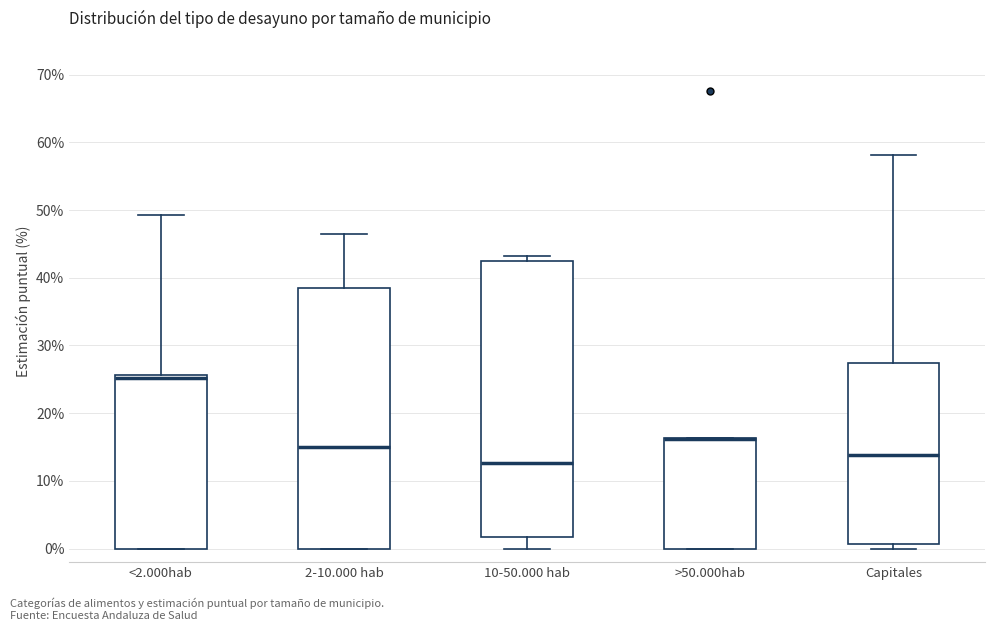

Reading left to right, transcribe this box plot: for each box, give where its median line is, the range the box spans, and where its two whiskers end, as read against the y-axis. The values are not printed on the chart, so give them approximately, as read against the axis.

<2.000hab: median 25, box 0 to 26, whiskers 0 to 49
2-10.000 hab: median 15, box 0 to 39, whiskers 0 to 46
10-50.000 hab: median 13, box 2 to 42, whiskers 0 to 43
>50.000hab: median 16 (drawn on the box's upper edge), box 0 to 16, whiskers 0 to 16
Capitales: median 14, box 1 to 27, whiskers 0 to 58